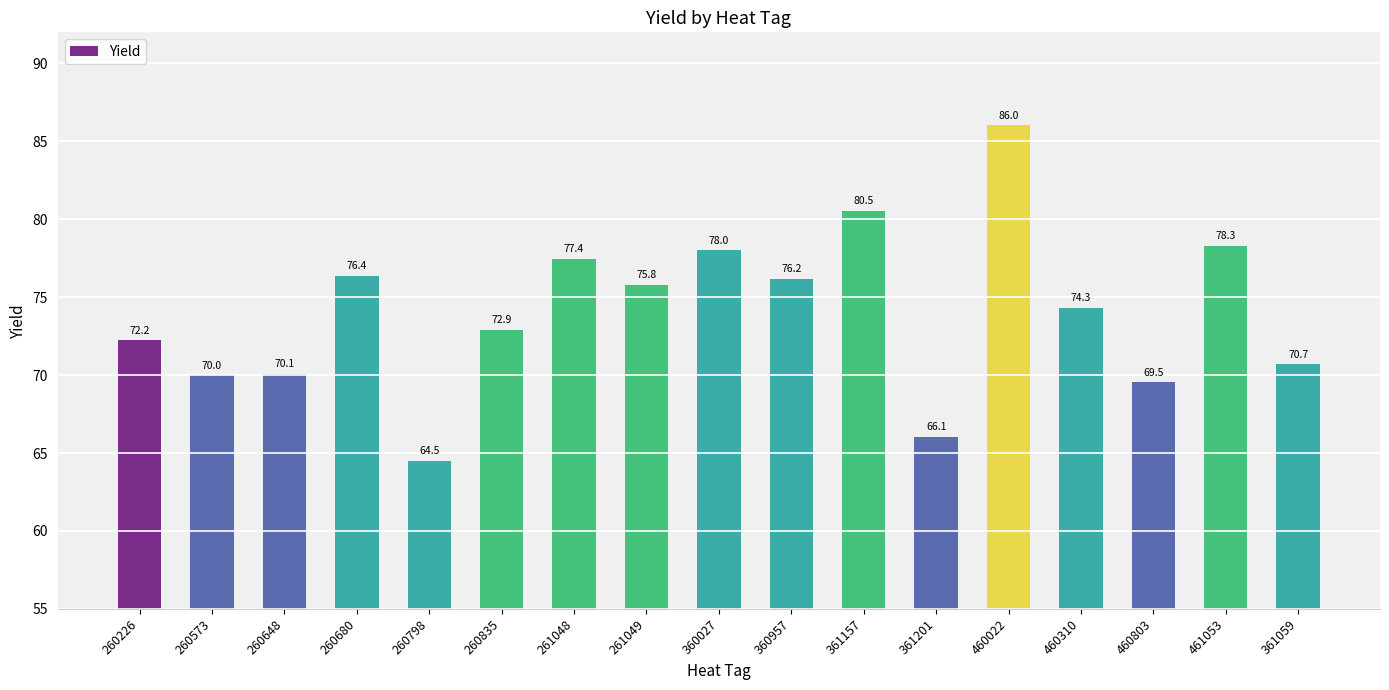

What is the difference between the second highest and second lowest values?

14.5